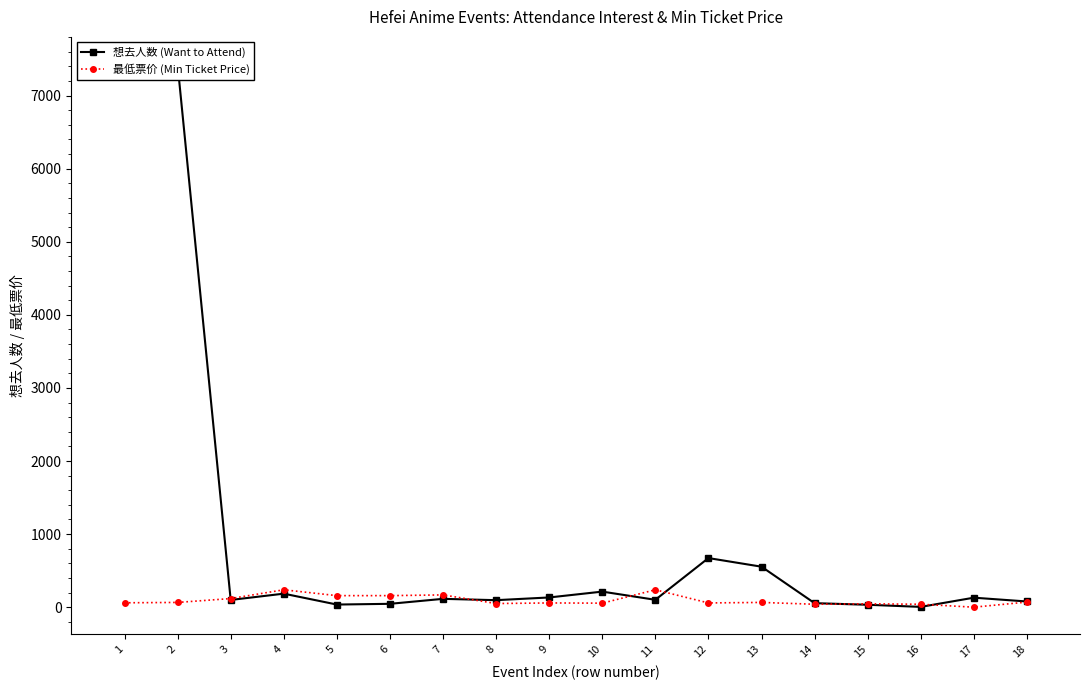

At 3, list the series in order from smallest to largest.

想去人数 (Want to Attend), 最低票价 (Min Ticket Price)